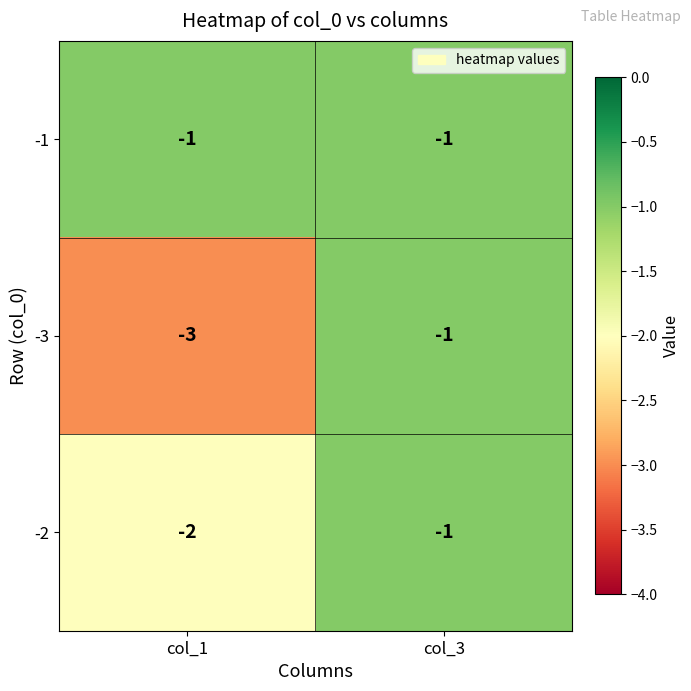

List the series in order of their overall mean, lowest first.

-3, -2, -1